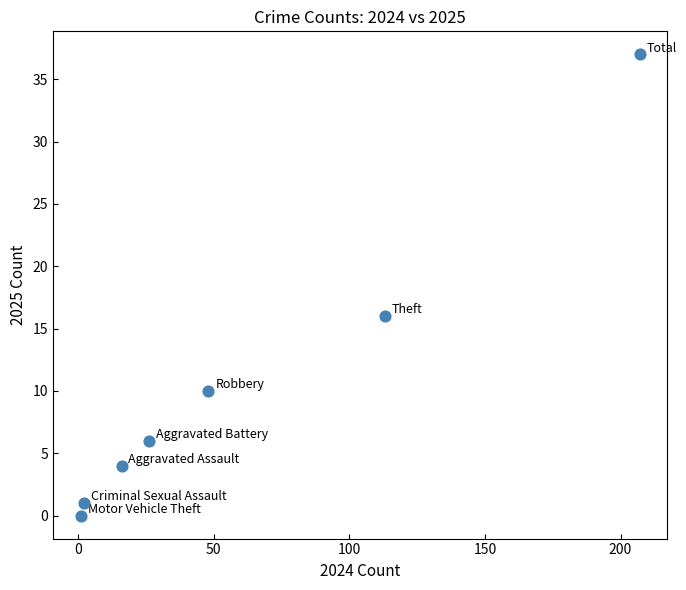

What Y value in the scatter plot is closest to 18?

16